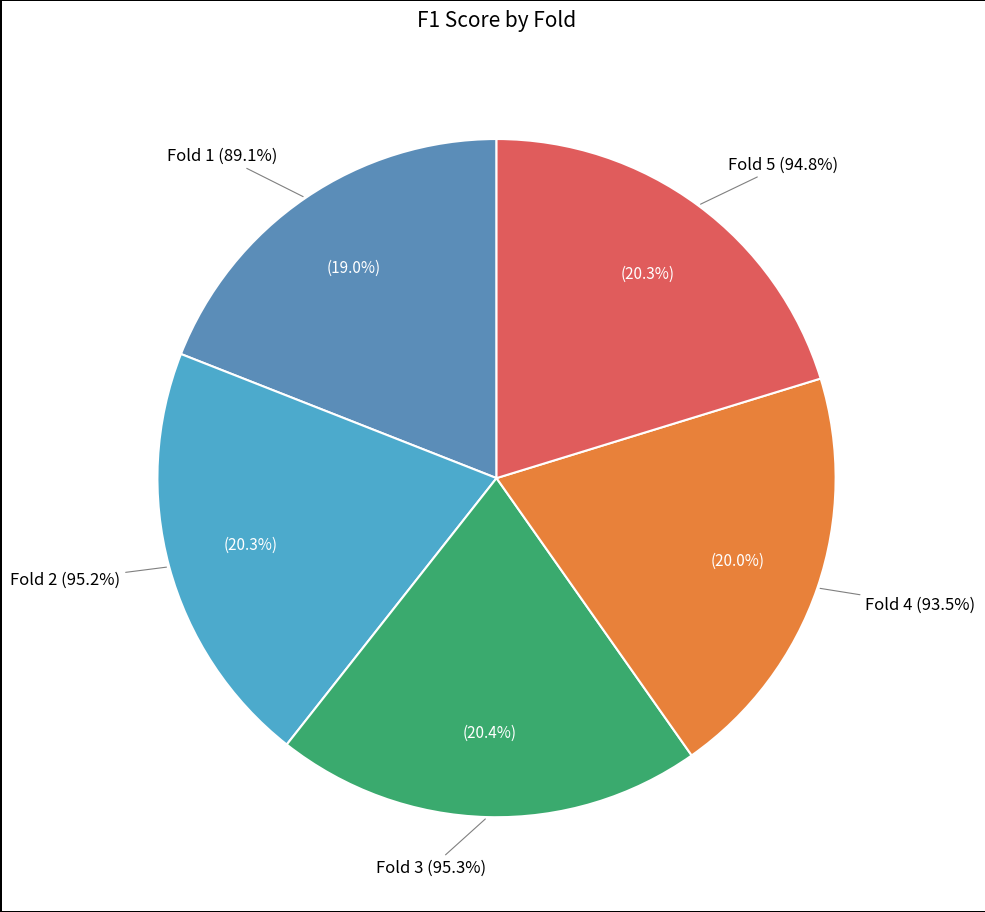

To the nearest percent, what is the difference between the Fold 3 and Fold 1 slice percentages?

1%